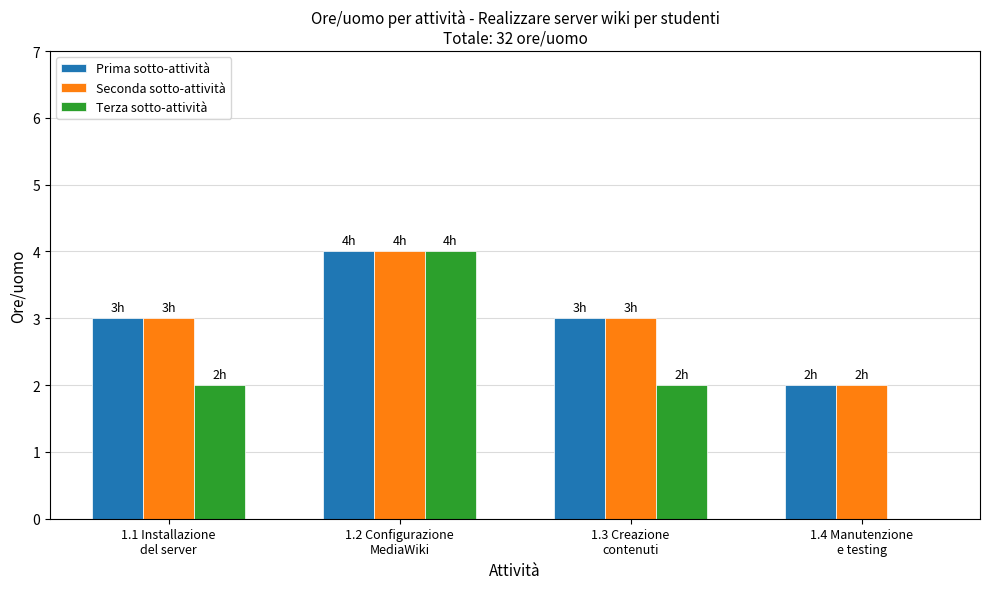

What is the sum of all Seconda sotto-attività values?

12